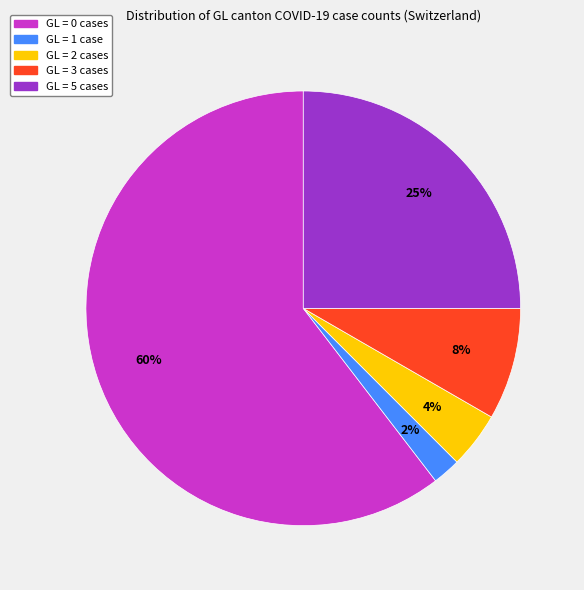

To the nearest percent, what is the average slice percentage?

20%